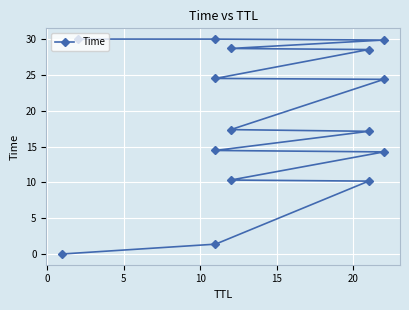

Is it true that the value at 0 is 1.4?

True